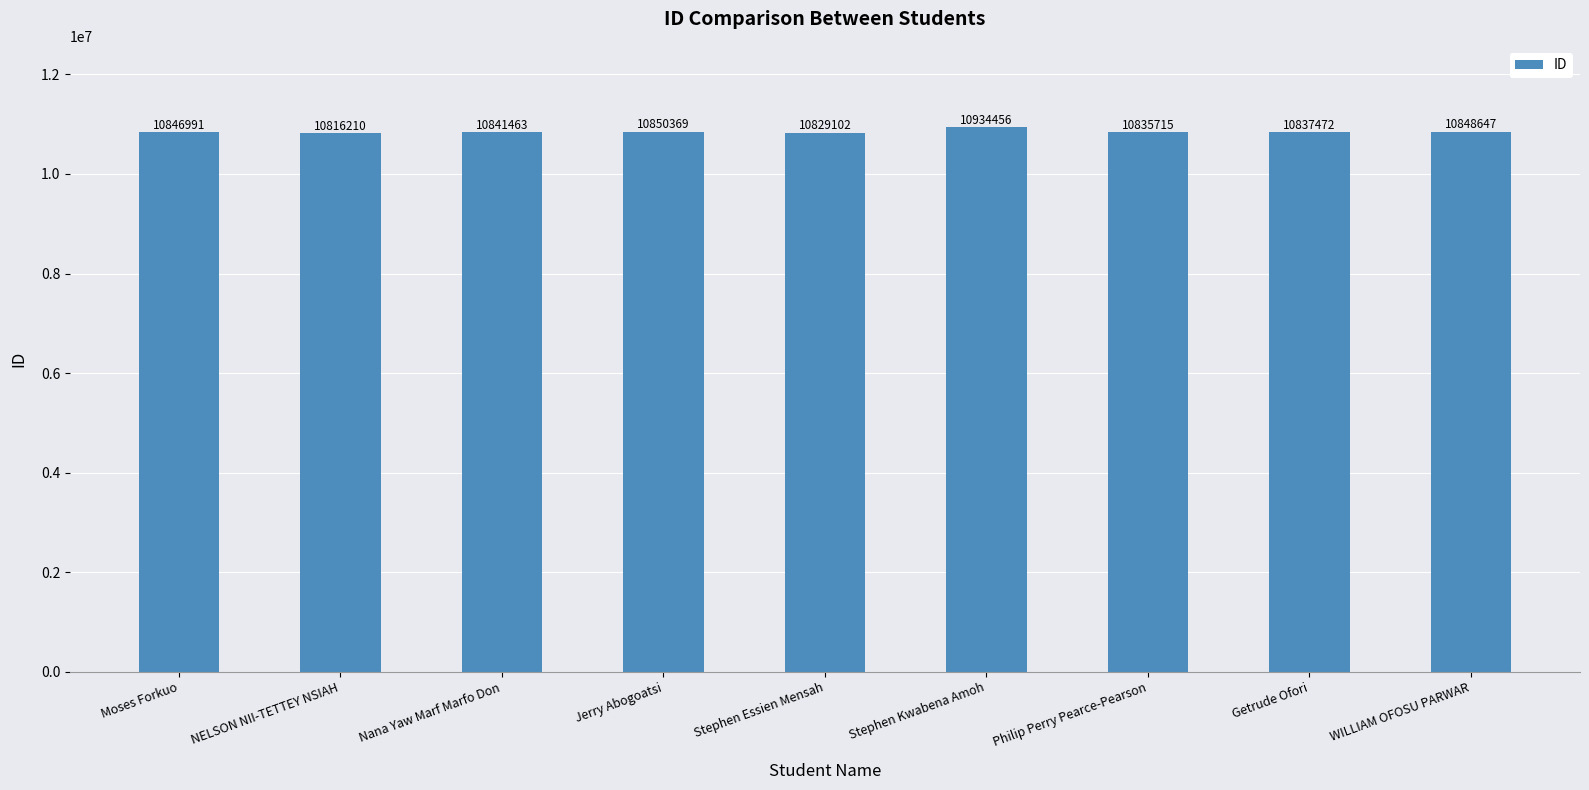

Rank the categories by value from lowest to highest.

NELSON NII-TETTEY NSIAH, Stephen Essien Mensah, Philip Perry Pearce-Pearson, Getrude Ofori, Nana Yaw Marf Marfo Don, Moses Forkuo, WILLIAM OFOSU PARWAR, Jerry Abogoatsi, Stephen Kwabena Amoh